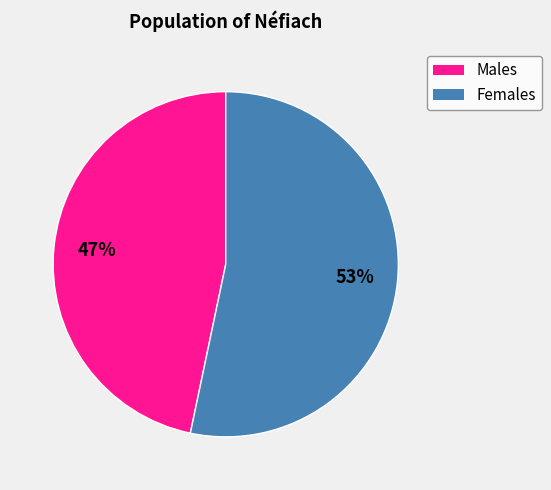

Count the number of slices in the pie.

2